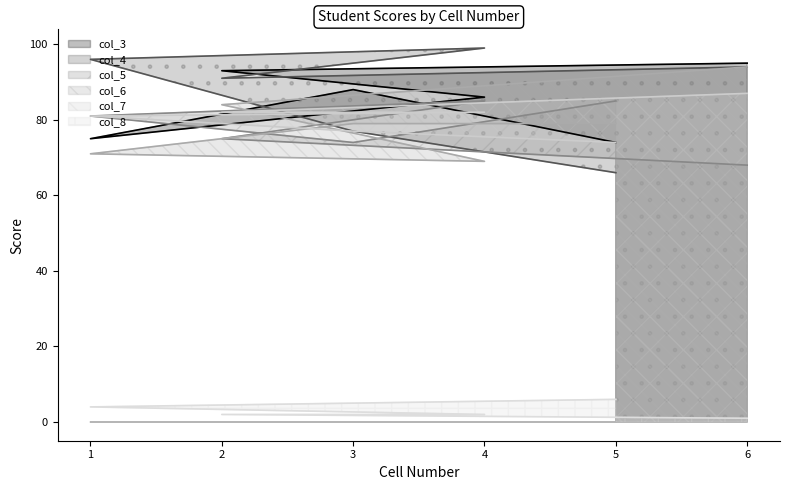

Where does the col_5 series first go above 81?

4